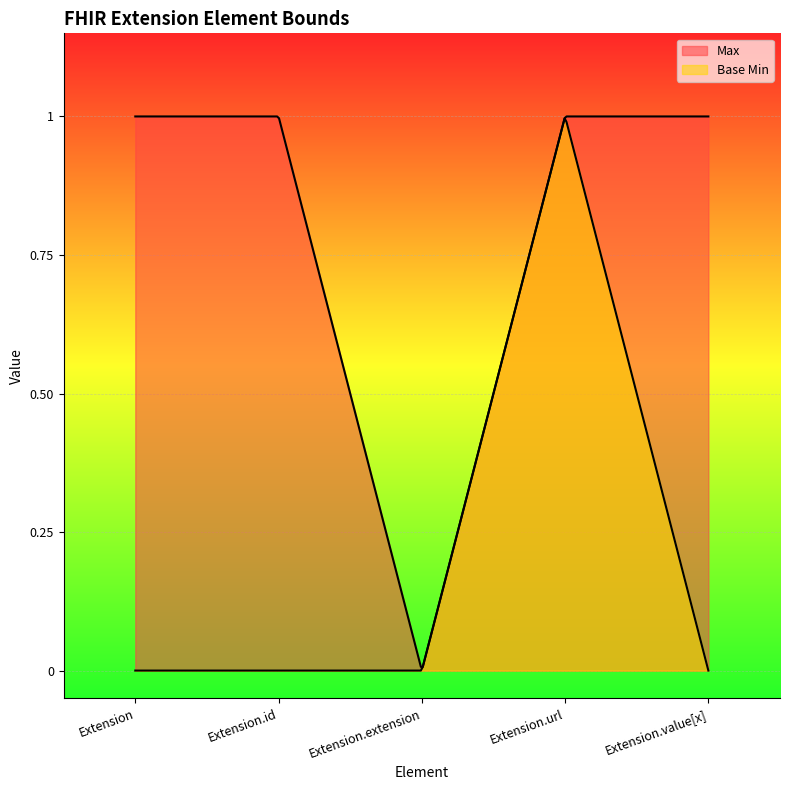

At which category is the sum across all series the highest?

Extension.url